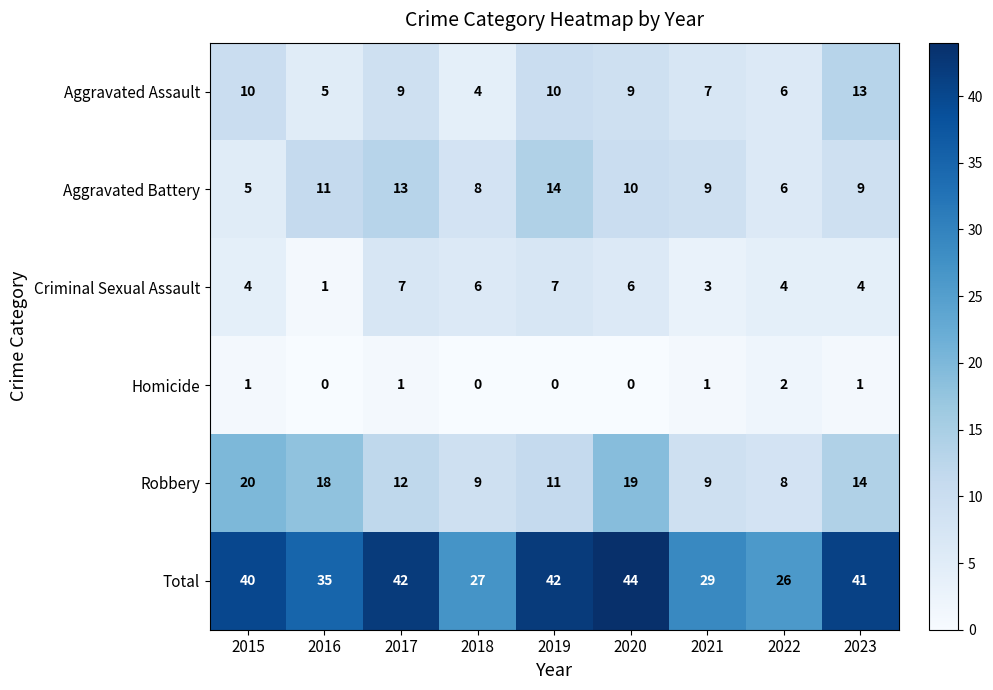

Which category has the highest value in the Robbery series?

2015